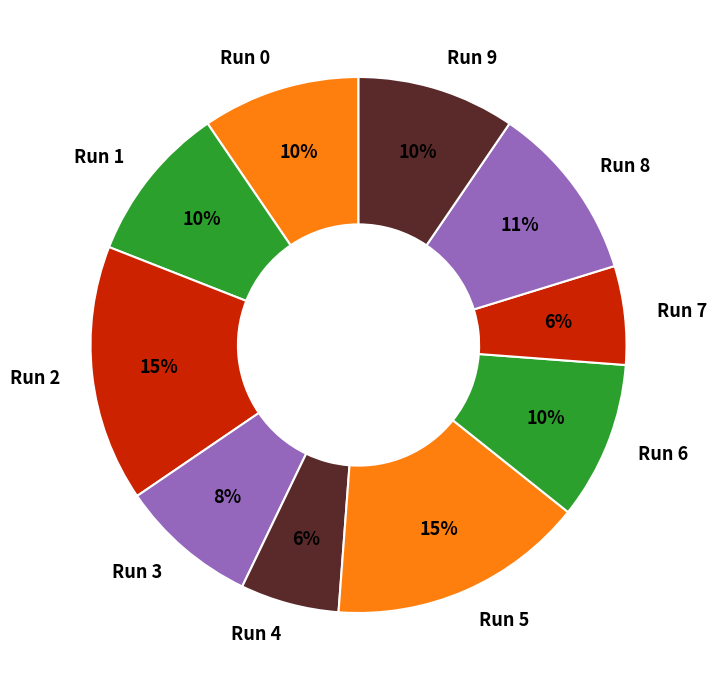

Combined, do Run 0 and Run 2 account for over 50%?

No